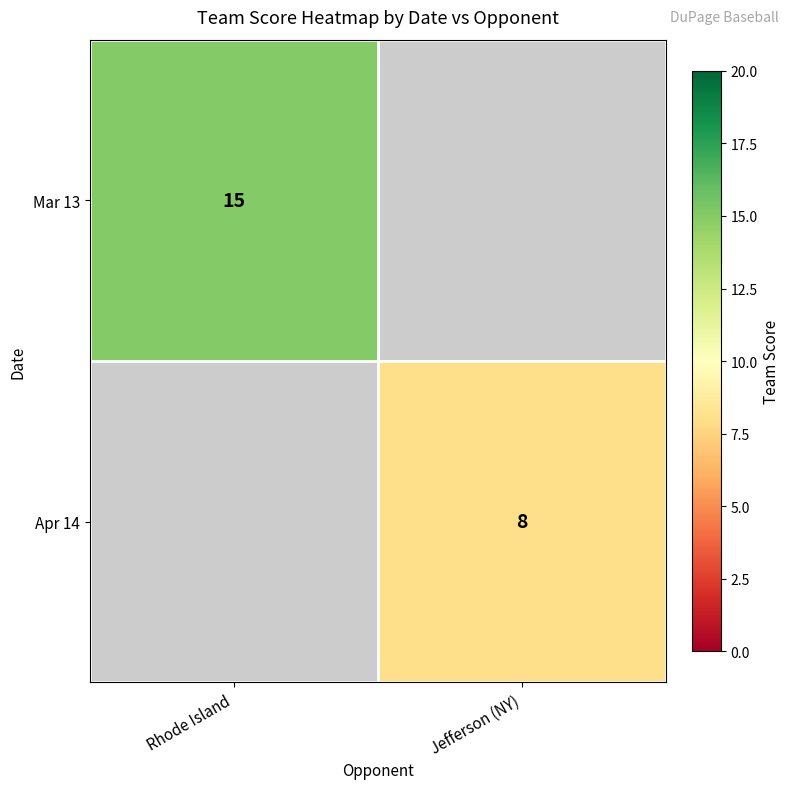

True or false: Apr 14 has a value of 2 at Jefferson (NY).

False